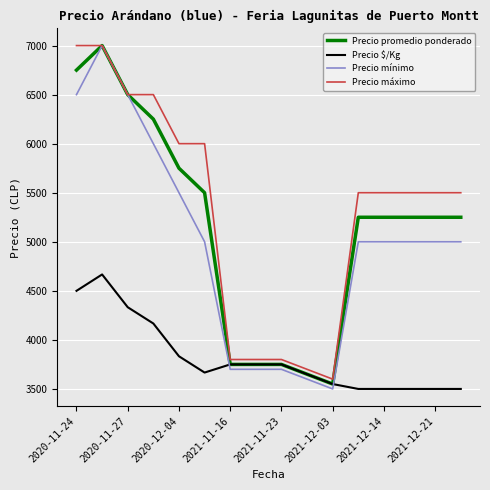

How many times do Precio mínimo and Precio $/Kg cross each other?

2